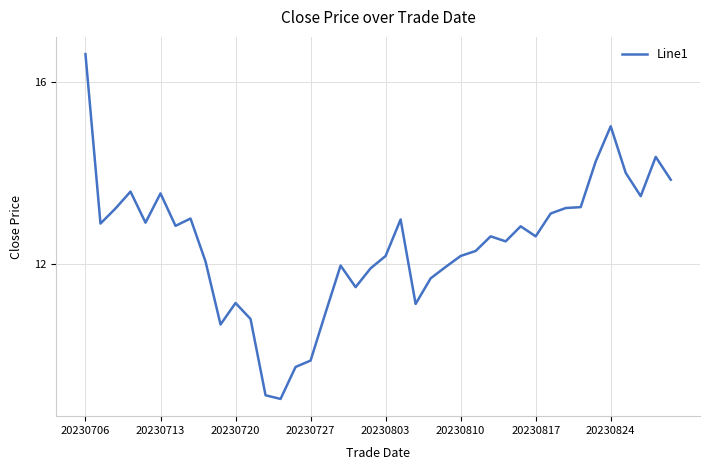

What is the maximum value shown in the chart?

16.6